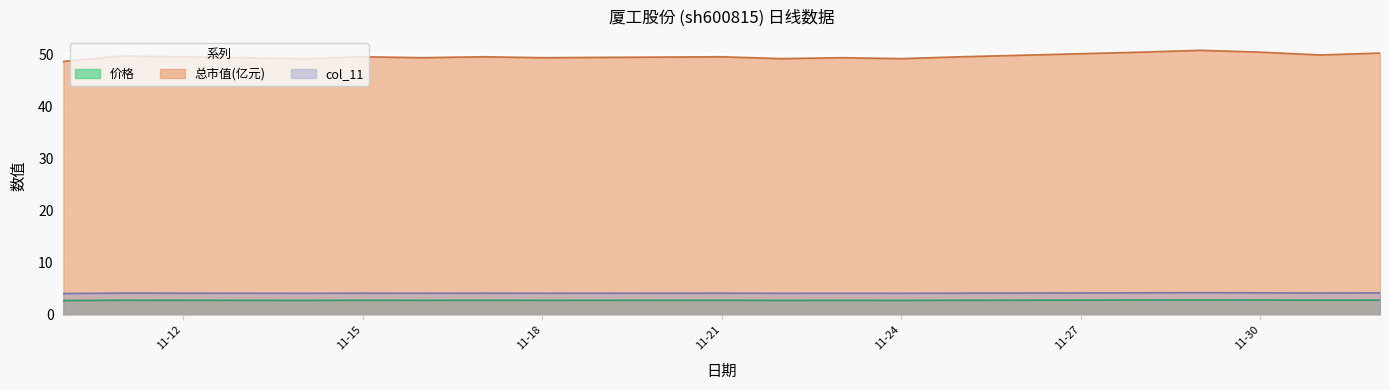

Count the number of data series in this chart.

3